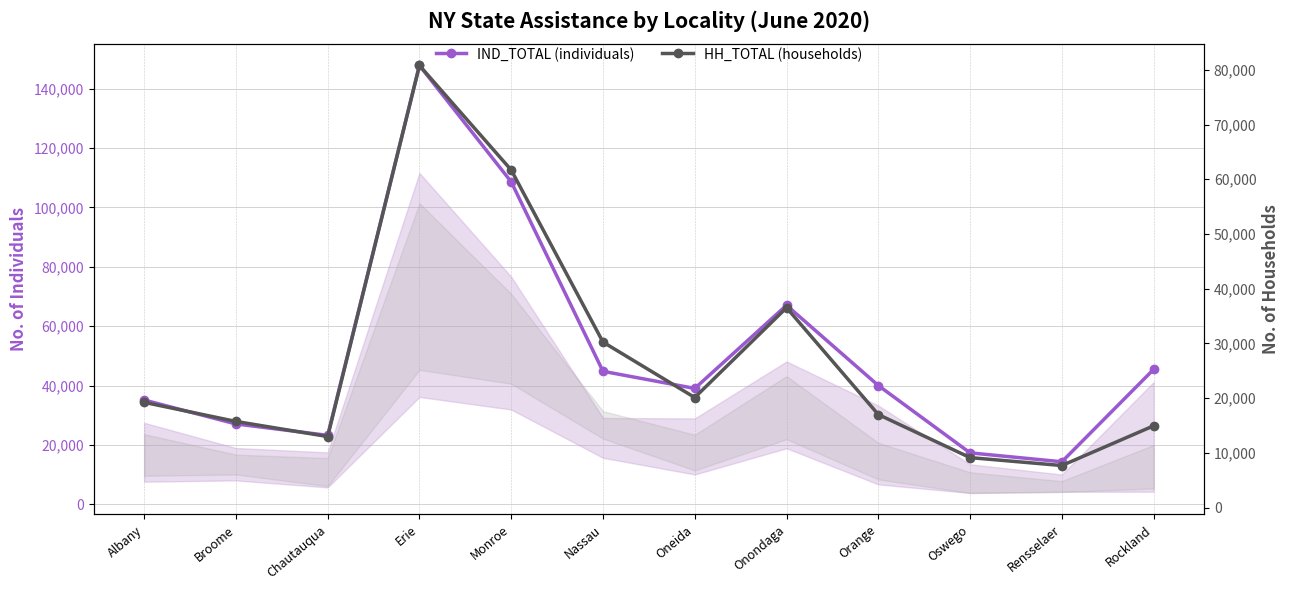

How many interior local valleys does the IND_TOTAL (individuals) series have?

3